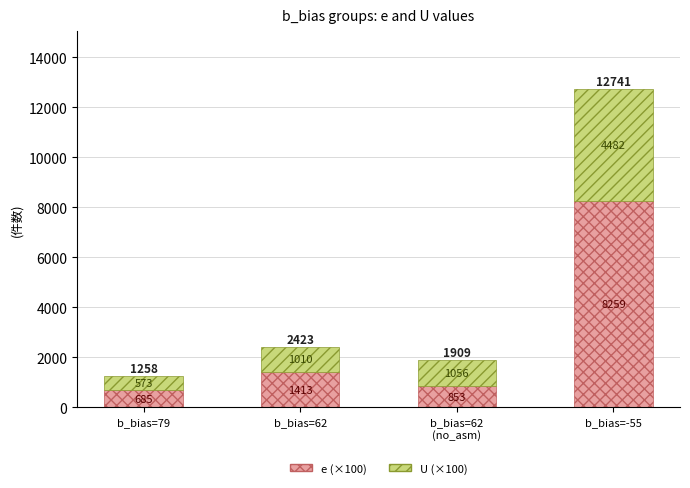

What value does the e (×100) series have at b_bias=79, to the nearest 50?

700